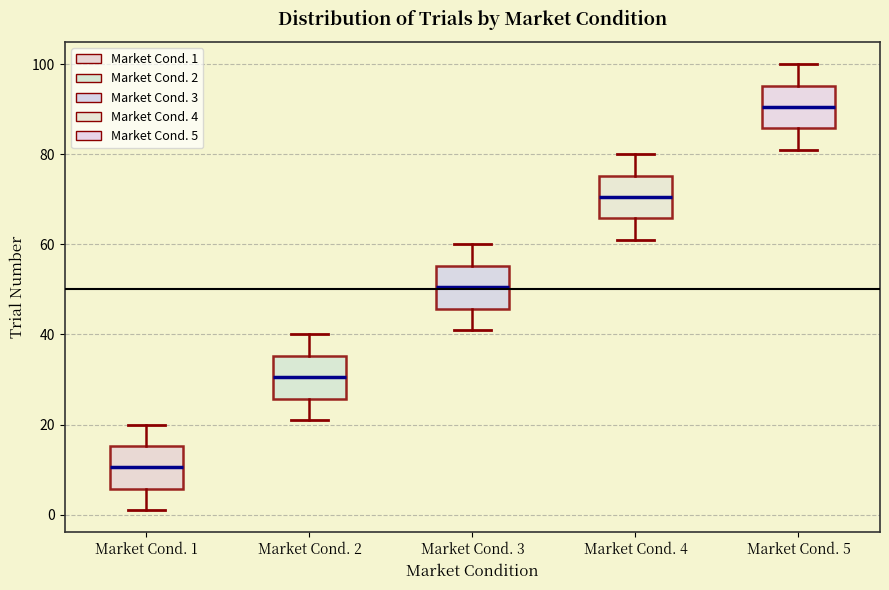

Reading left to right, transcribe this box plot: for each box, give where its median line is, the range the box spans, and where its two whiskers end, as read against the y-axis. The values are not printed on the chart, so give them approximately, as read against the axis.

Market Cond. 1: median 10, box 6 to 16, whiskers 2 to 20
Market Cond. 2: median 30, box 26 to 36, whiskers 22 to 40
Market Cond. 3: median 50, box 46 to 56, whiskers 42 to 60
Market Cond. 4: median 70, box 66 to 76, whiskers 62 to 80
Market Cond. 5: median 90, box 86 to 96, whiskers 82 to 100